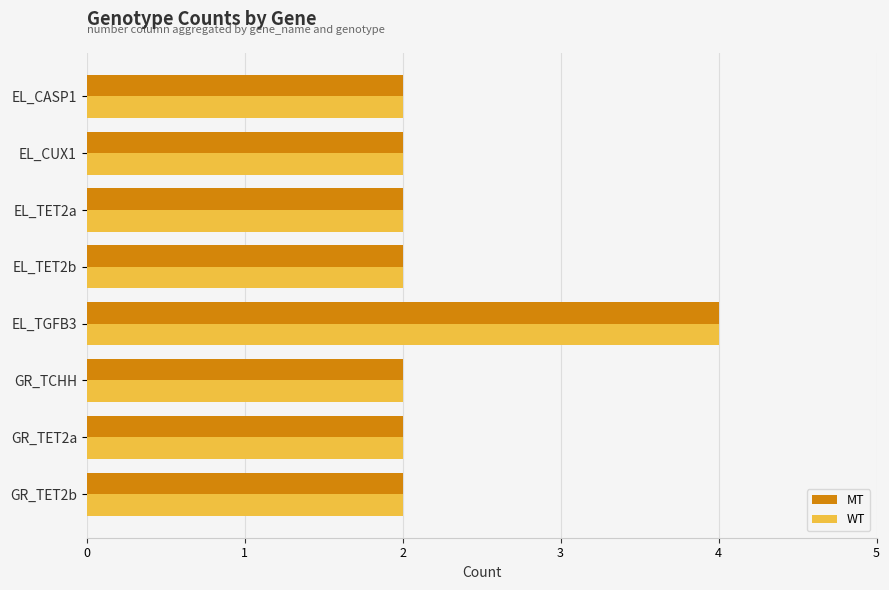

What is the total value across all series at EL_CASP1?

4